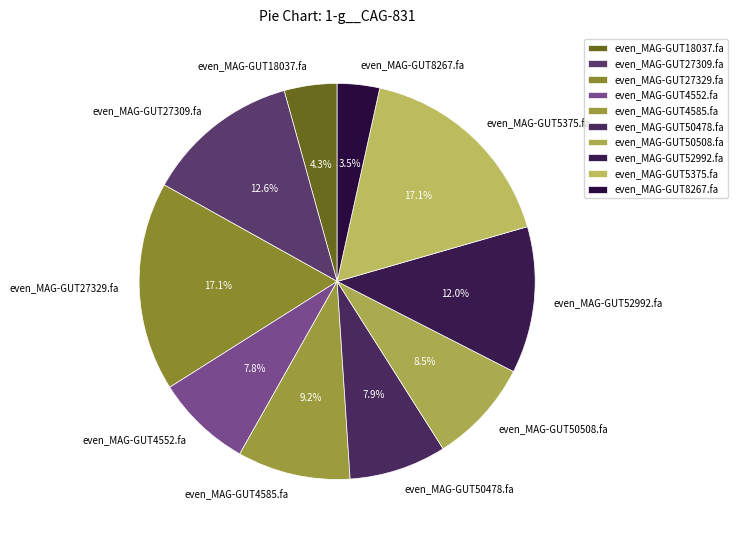

Does any single category account for the majority?

No